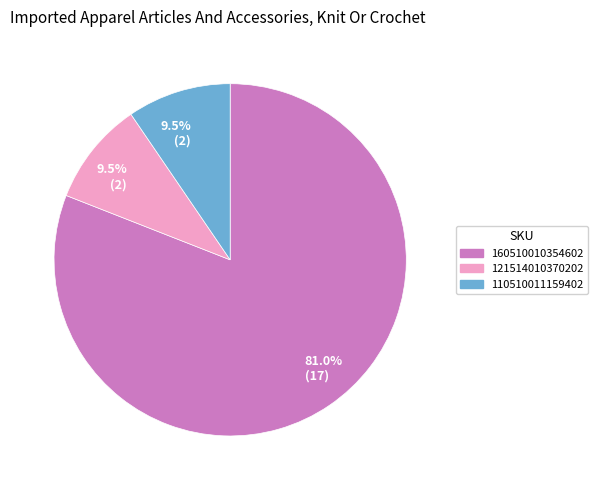

Between 121514010370202 and 160510010354602, which is larger?

160510010354602